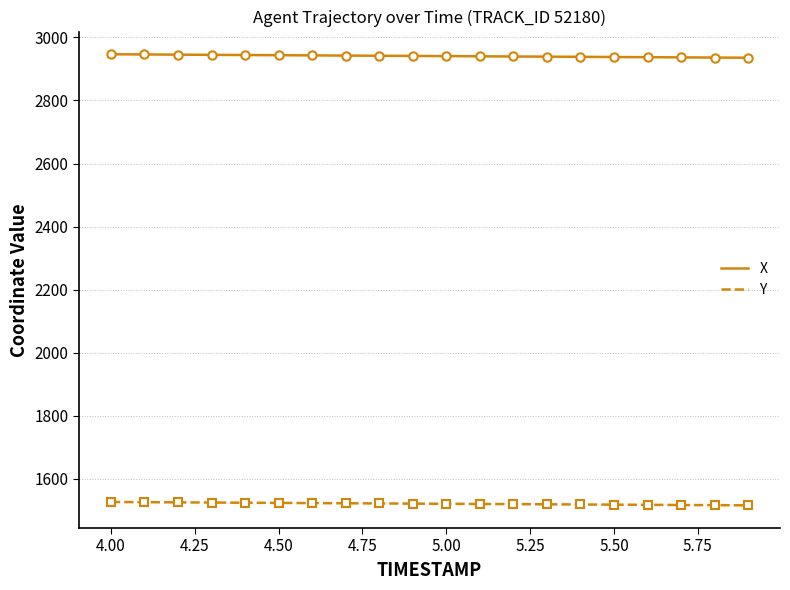

Rank the series by their average value, from highest to lowest.

X, Y